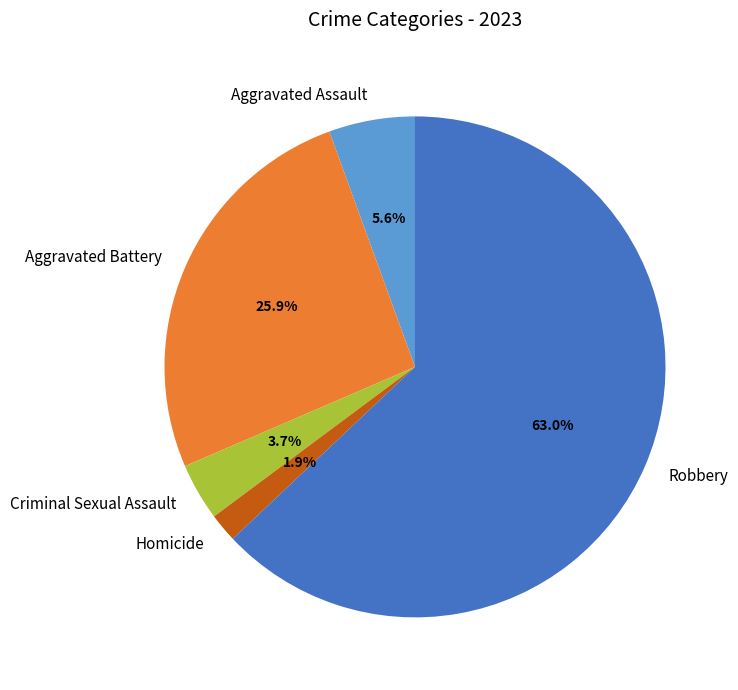

To the nearest percent, what portion does Homicide represent?

2%